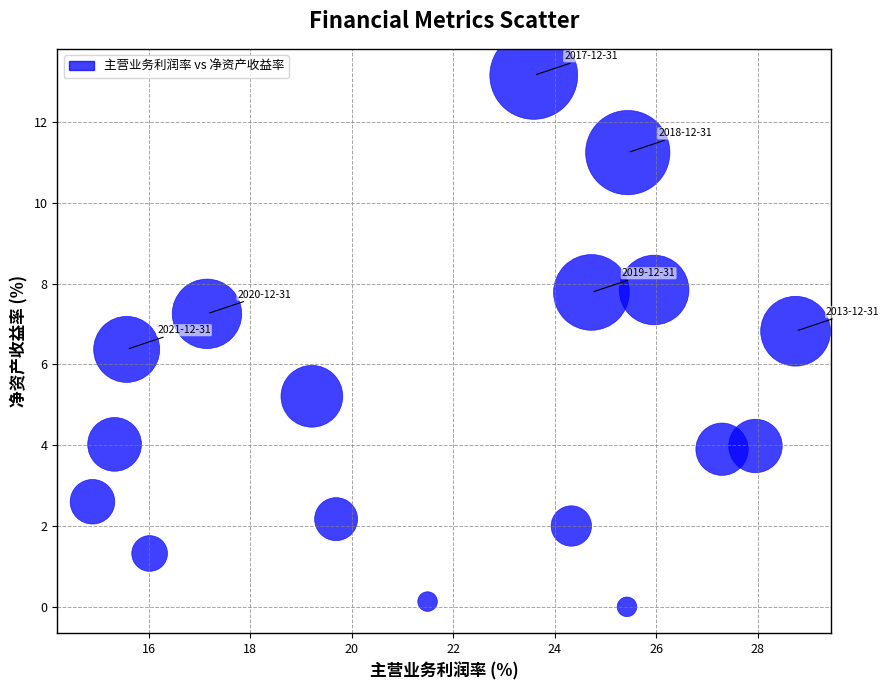

What Y value in the scatter plot is closest to 6?

6.4